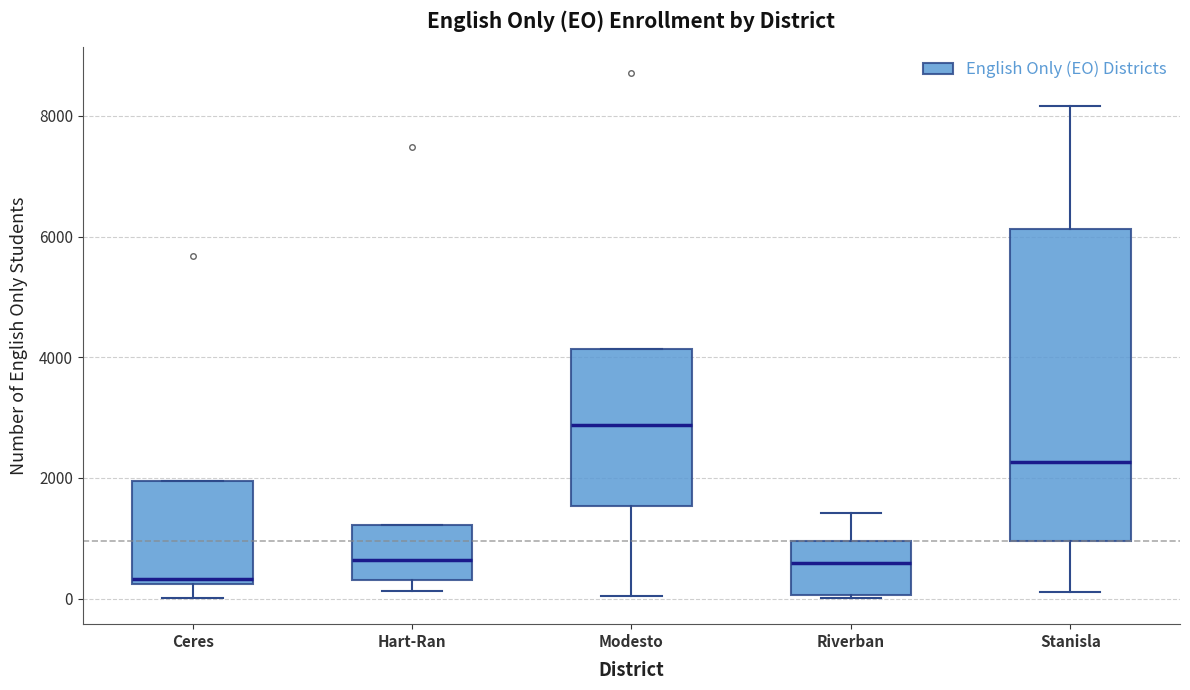

Where is the lower edge of the box for Stanisla on the y-axis? The values are not printed on the chart, so give them approximately, as read against the axis.

1000